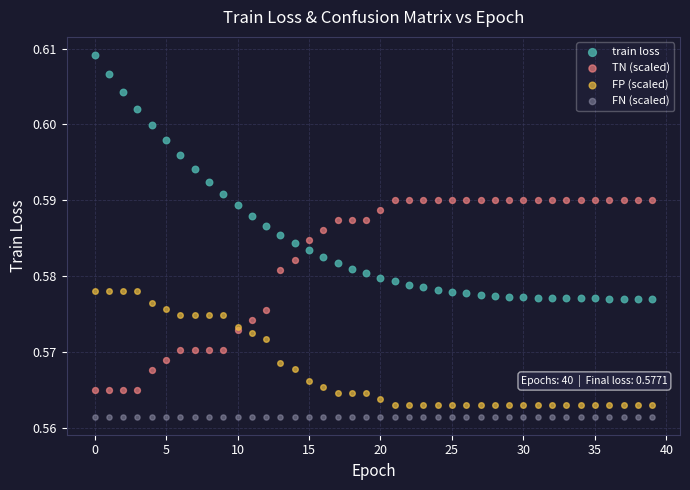

What are all the series names shown in the legend?

train loss, TN (scaled), FP (scaled), FN (scaled)